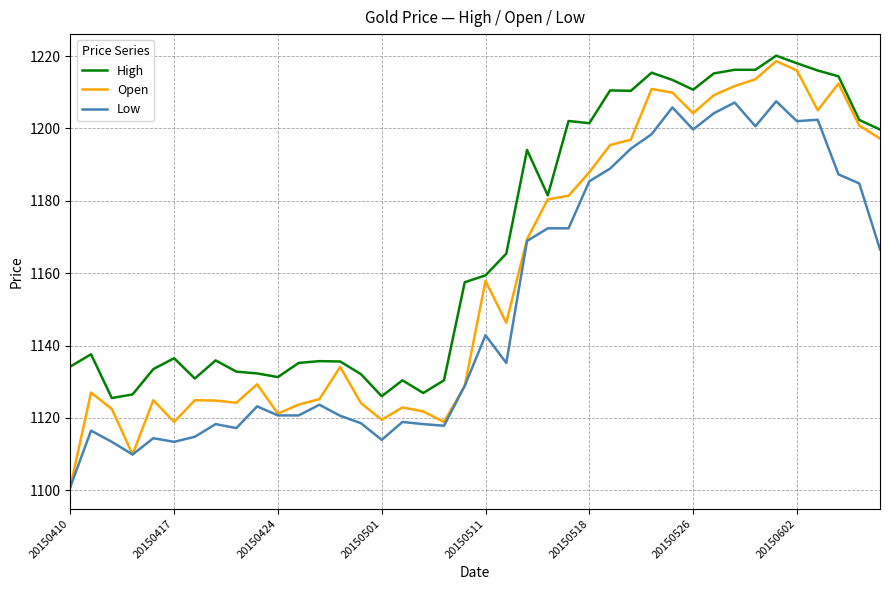

True or false: High and Low intersect in this chart.

False